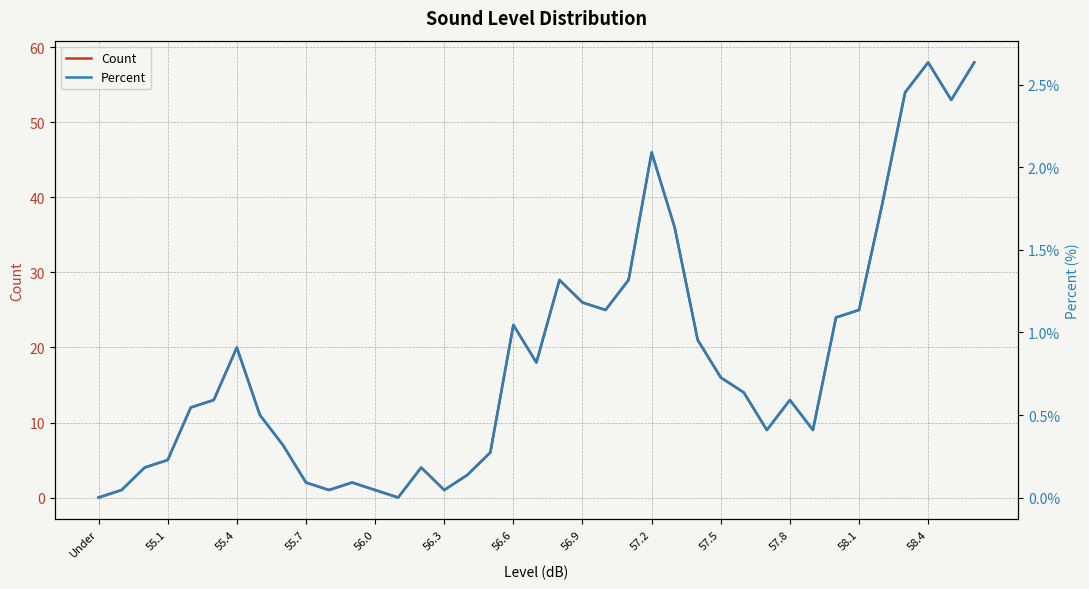

True or false: Count and Percent intersect in this chart.

False